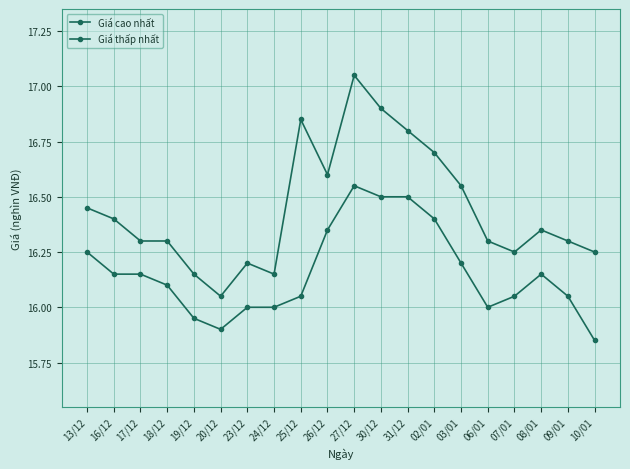

Rank the series by their average value, from highest to lowest.

Giá cao nhất, Giá thấp nhất